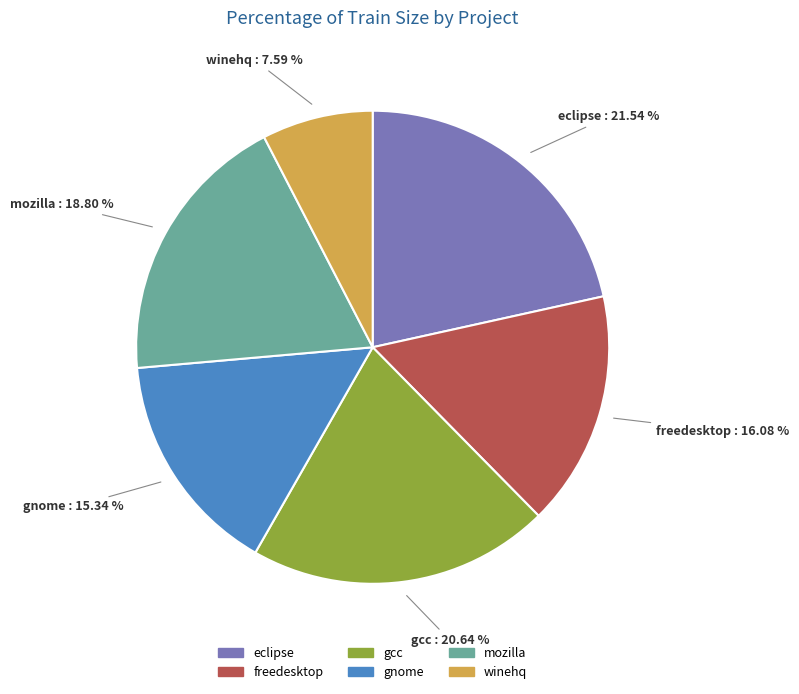

Does eclipse represent more than half of the total?

No